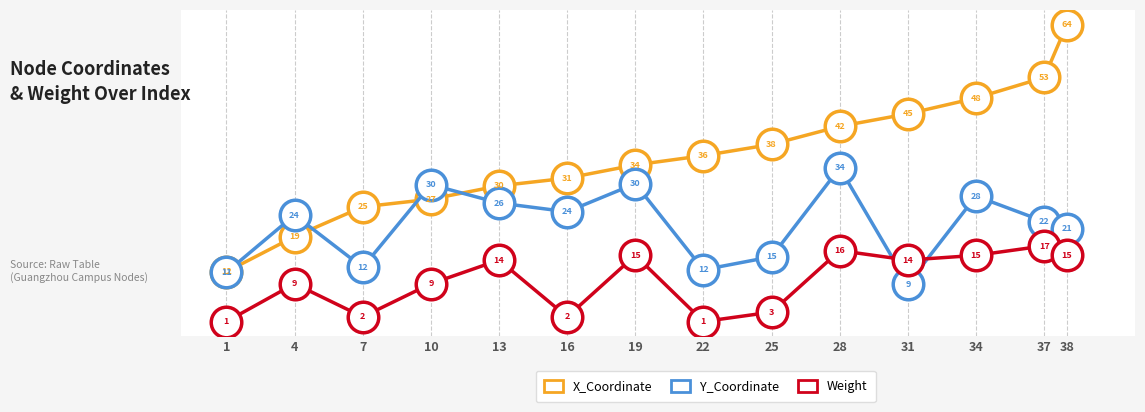

What is the approximate value of Y_Coordinate at 7?

12.5